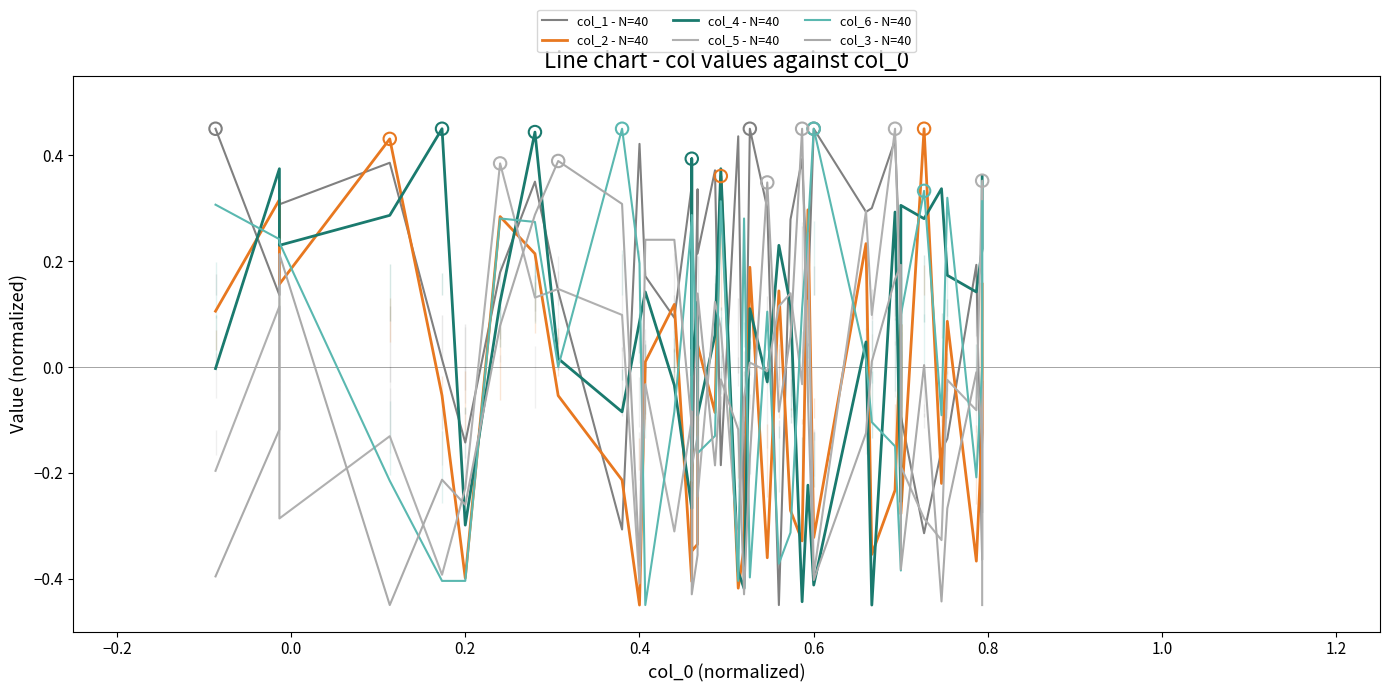

At how many categories does at least one series exceed 0?

39